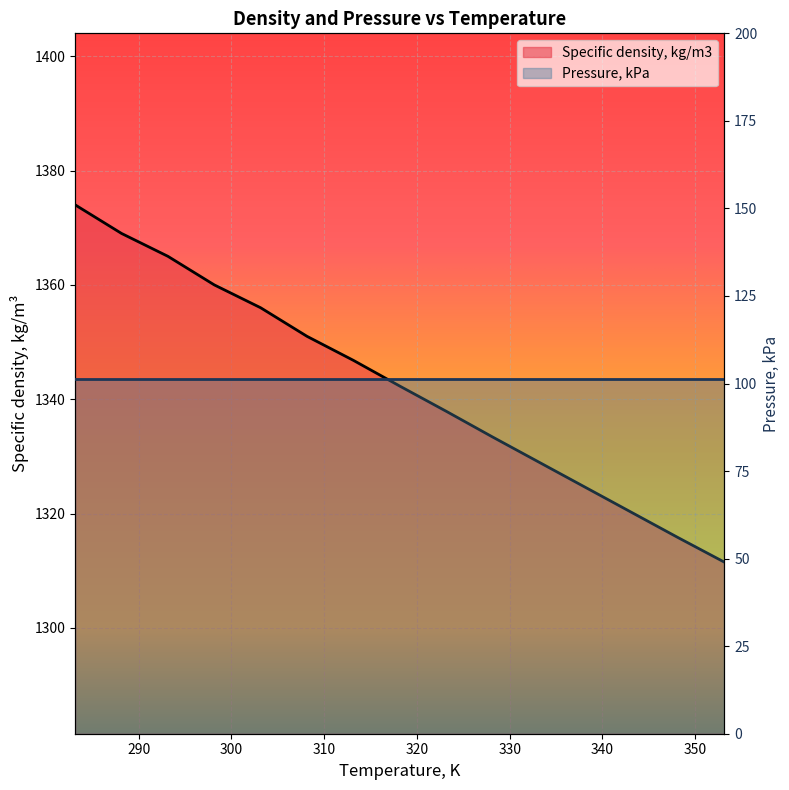

What is the label of the 10th point from the right?

308.15